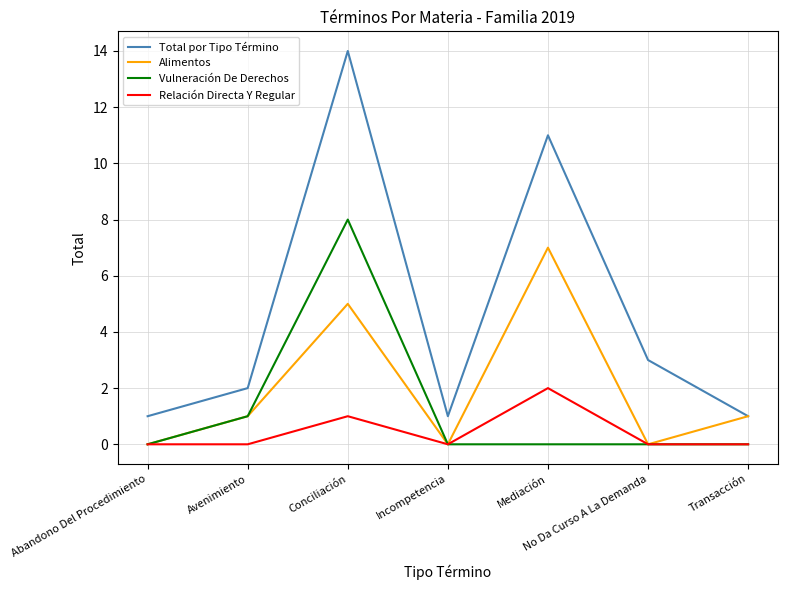

True or false: Relación Directa Y Regular has a value of 1 at Conciliación.

True